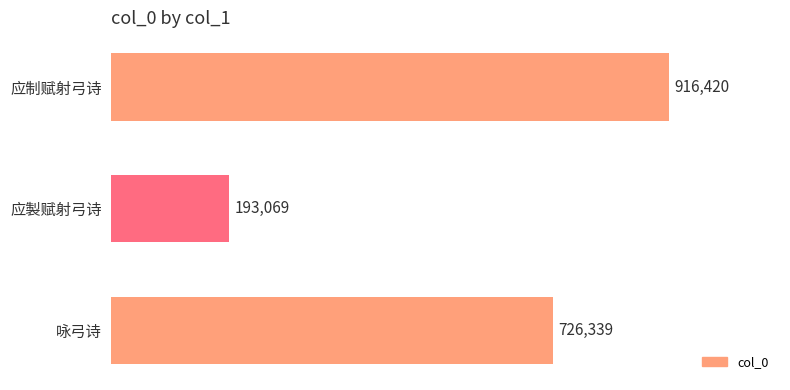

Count the values in the range 193069 to 916420.

3